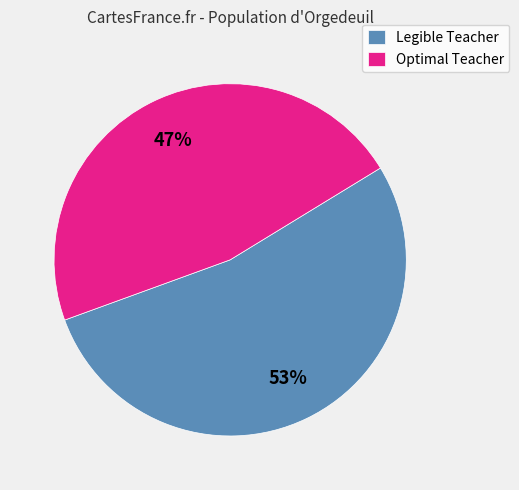

To the nearest percent, what is the average slice percentage?

50%